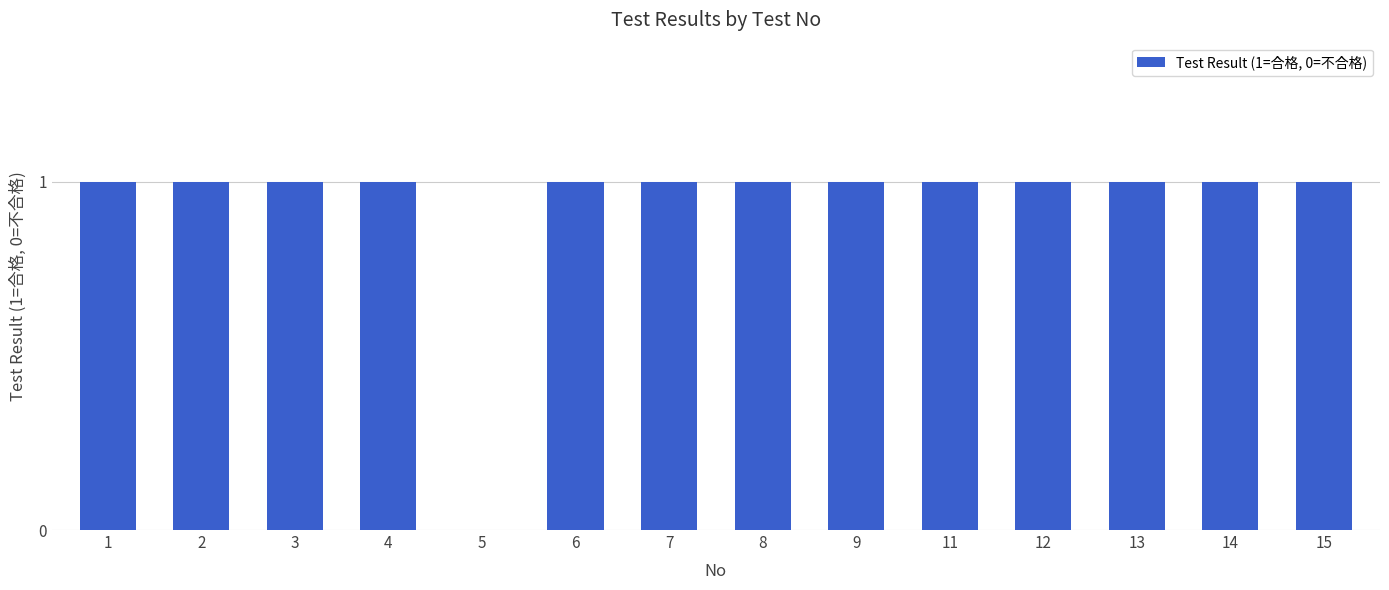

Where is the data nearest to the value 0?

5